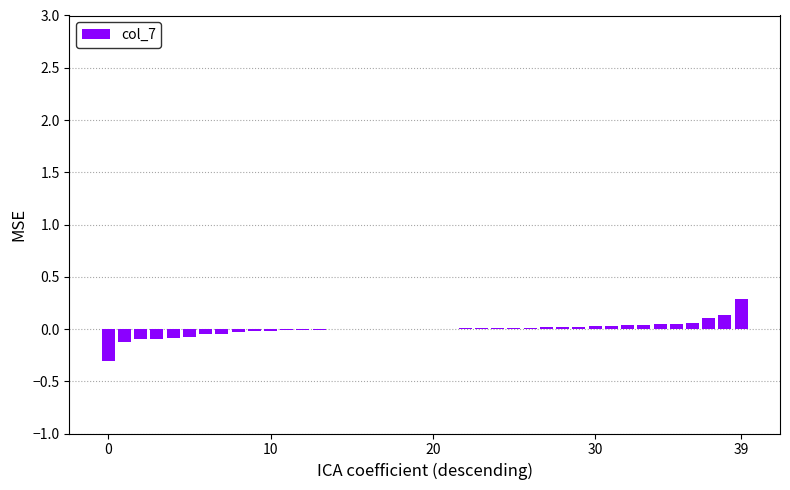

Does the chart contain stacked bars?

No